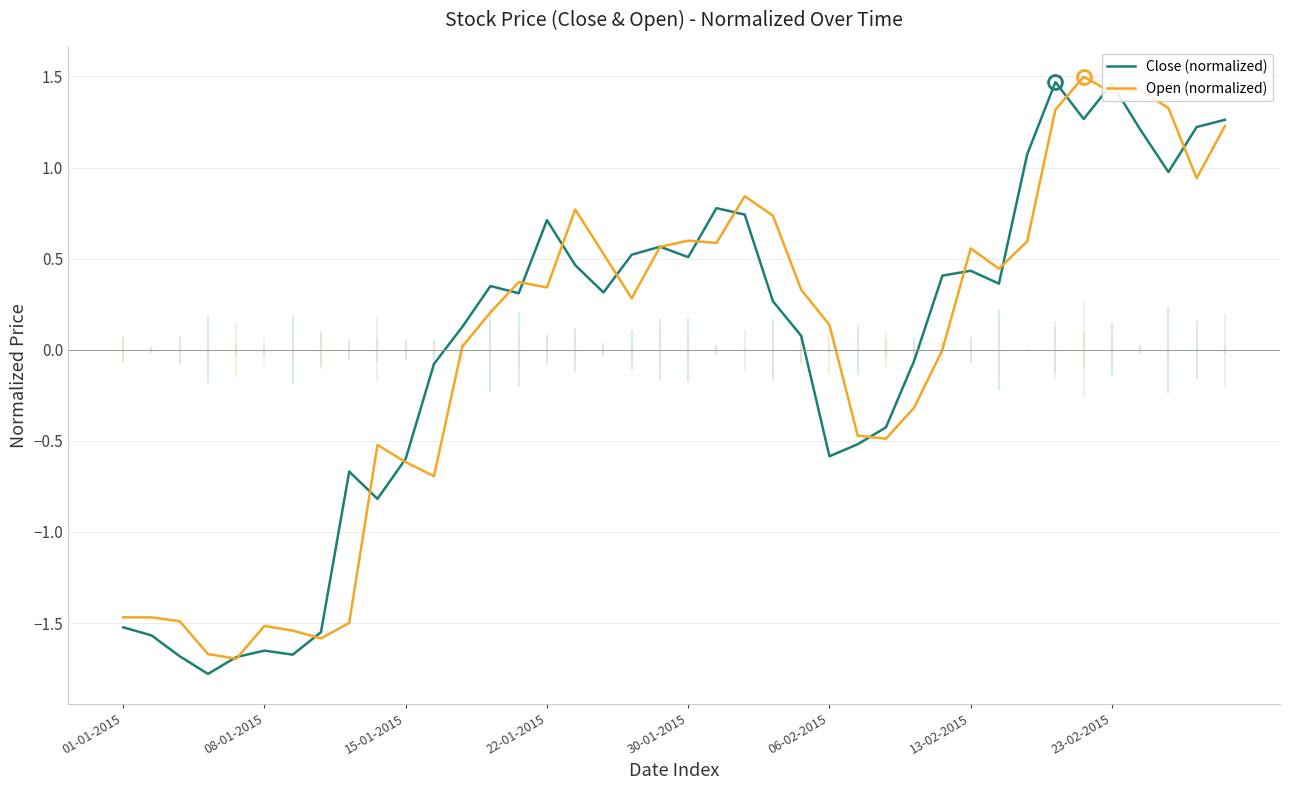

How many times do Close (normalized) and Open (normalized) cross each other?

19